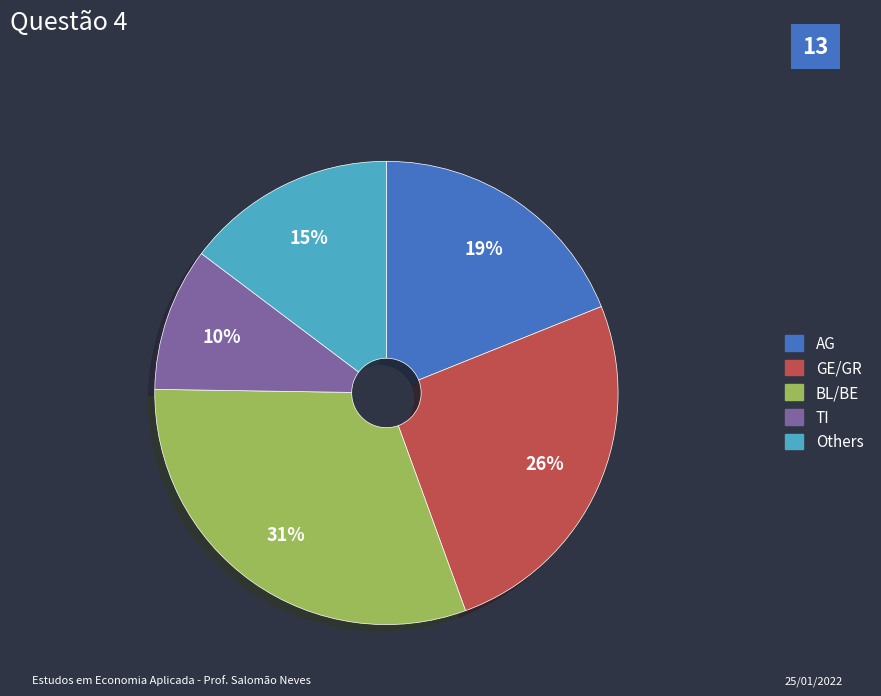

Is there a majority slice in this chart?

No